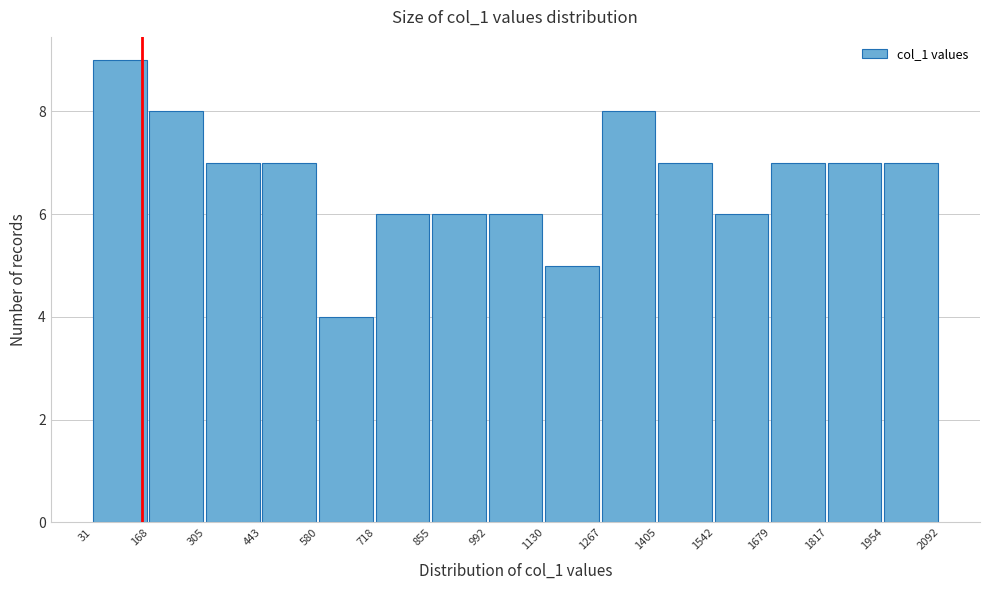

Reading left to right, list every bar in this chart as the range it spans on the x-axis followed by its height. The values are not printed on the chart, so give them approximately, as read against the axis.

31 to 168: 9
168 to 305: 8
305 to 443: 7
443 to 580: 7
580 to 718: 4
718 to 855: 6
855 to 992: 6
992 to 1130: 6
1130 to 1267: 5
1267 to 1405: 8
1405 to 1542: 7
1542 to 1679: 6
1679 to 1817: 7
1817 to 1954: 7
1954 to 2092: 7